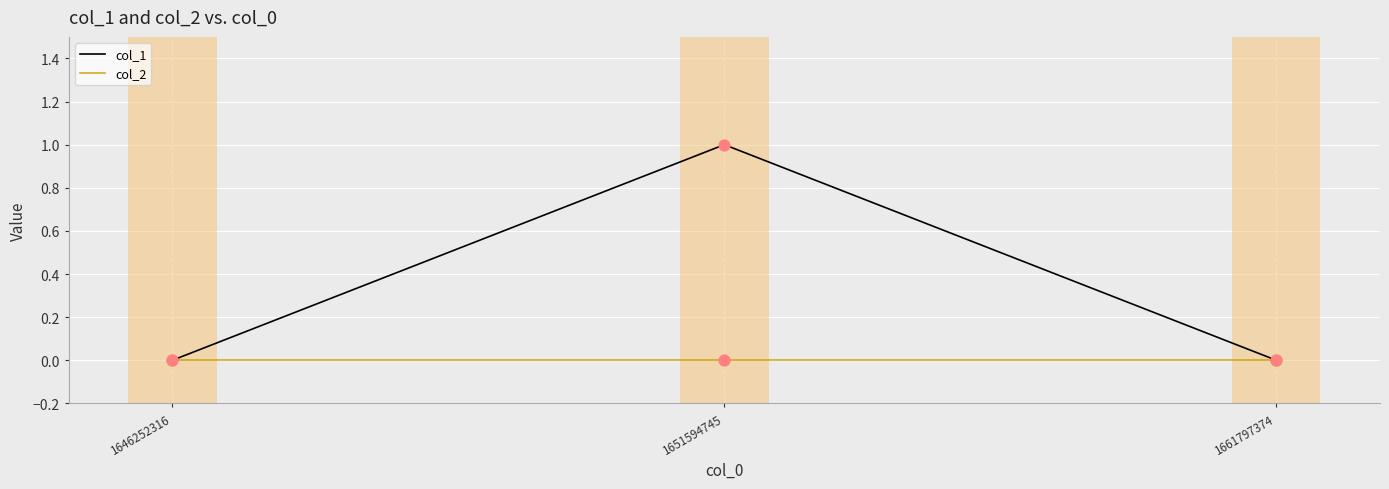

Which series has the widest spread of values?

col_1